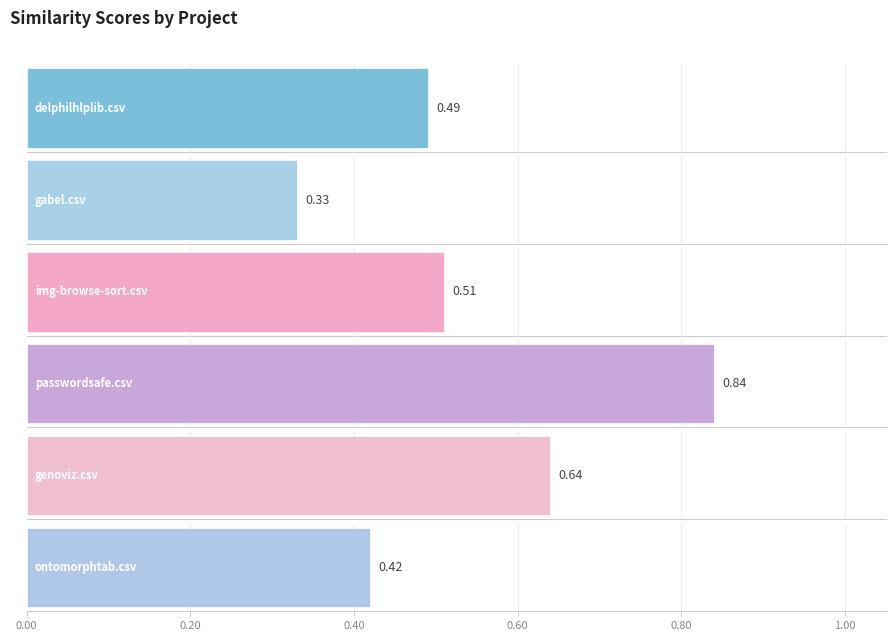

What position from the right is passwordsafe.csv?

1